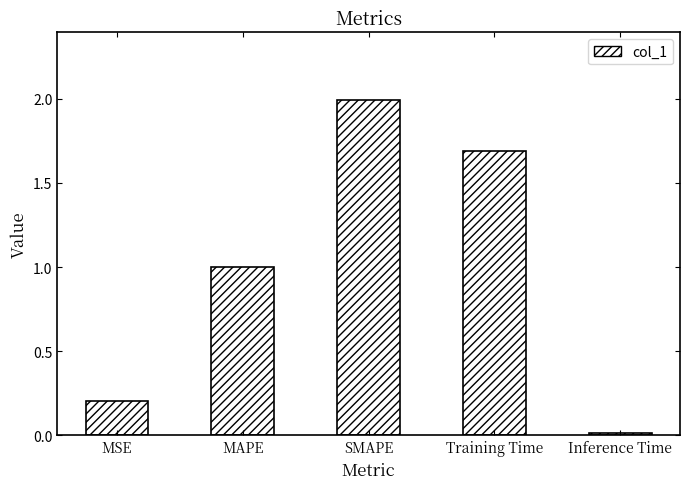

What is the label of the 3rd bar from the left?

SMAPE